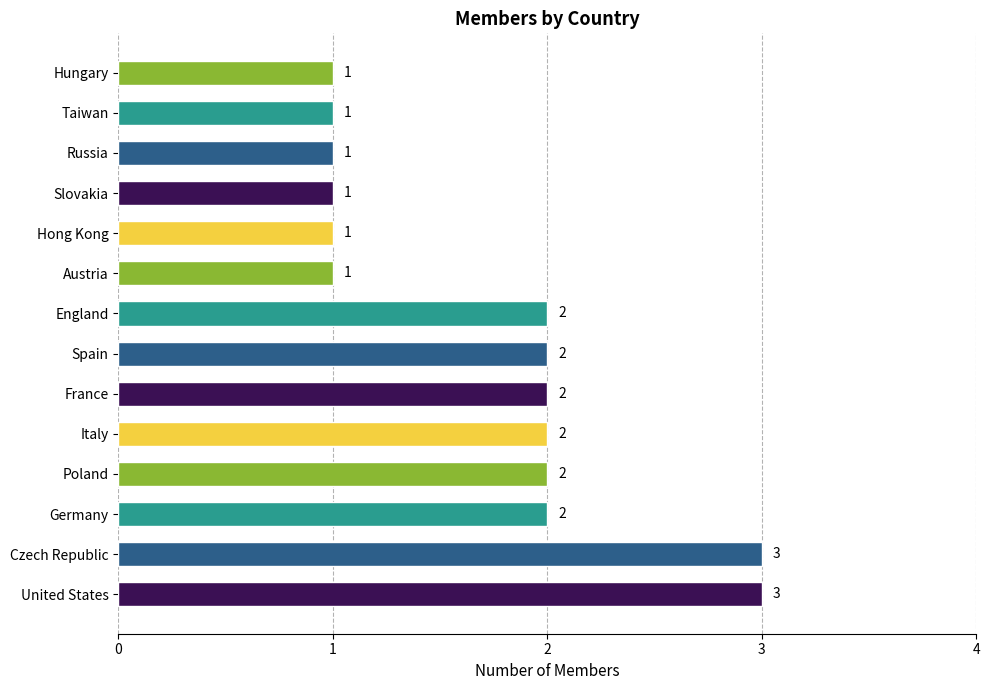

The value at Slovakia is 1. True or false?

True